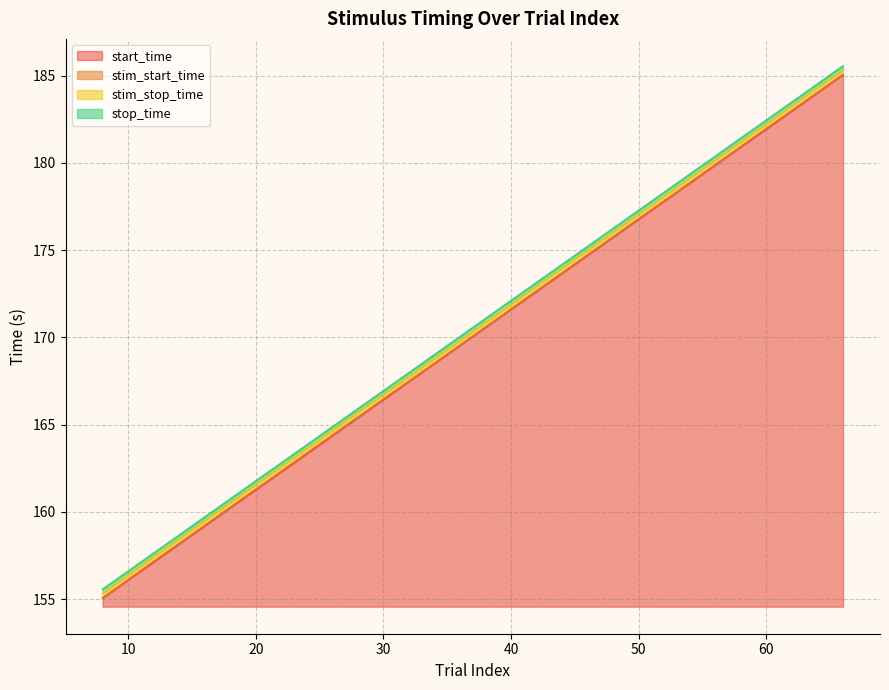

What is the maximum value shown in the chart?

185.6